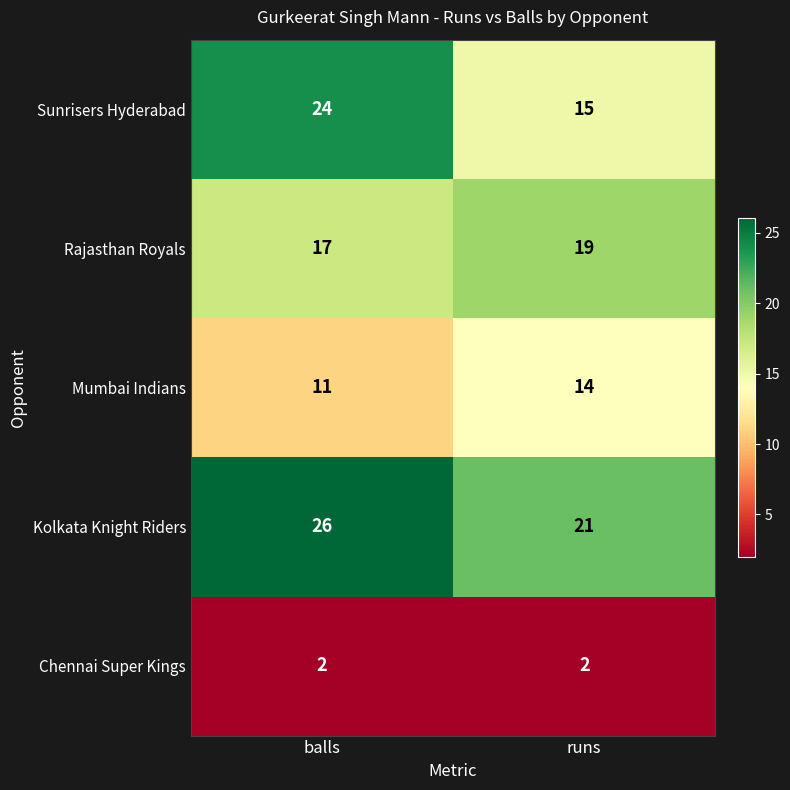

Rank the series at runs from highest to lowest value.

Kolkata Knight Riders, Rajasthan Royals, Sunrisers Hyderabad, Mumbai Indians, Chennai Super Kings